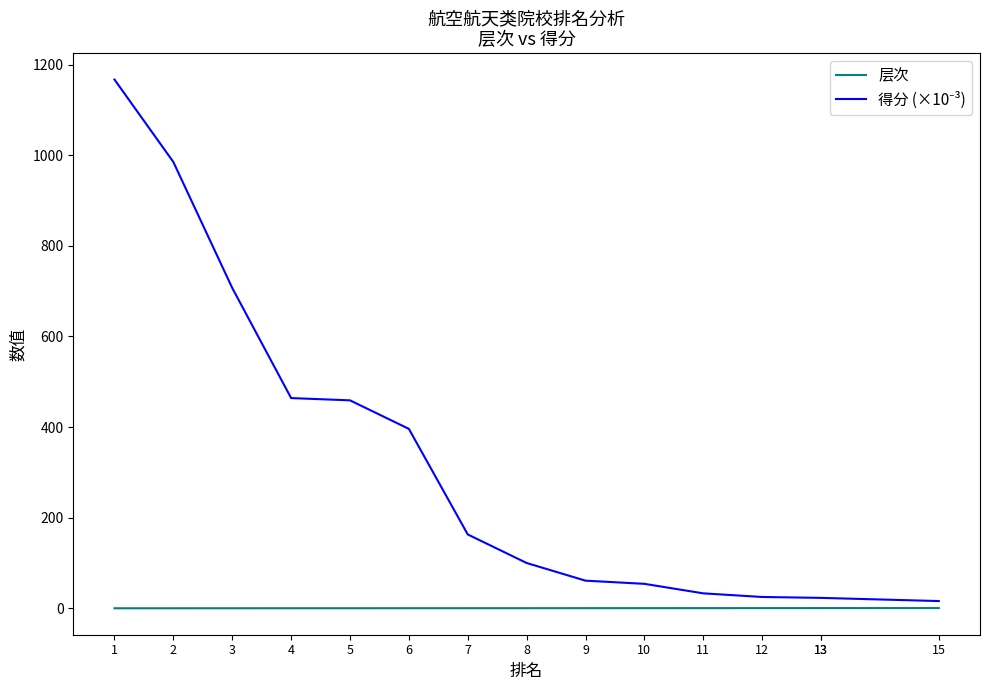

True or false: 得分 (×10⁻³) has more than 0 points higher than both neighbors.

False